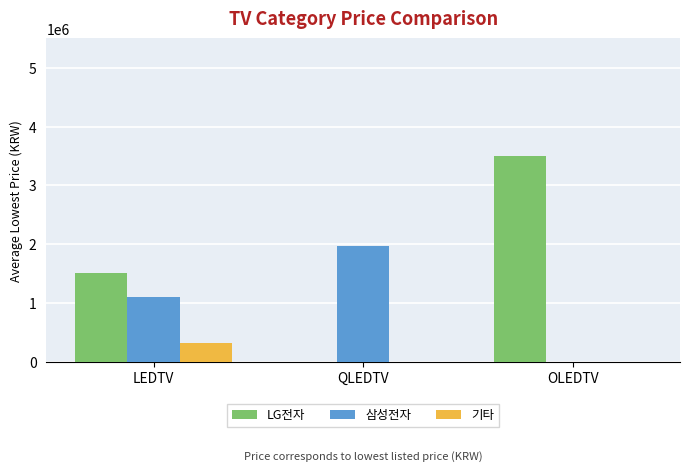

Count the 기타 values in the range 0 to 322333.

3